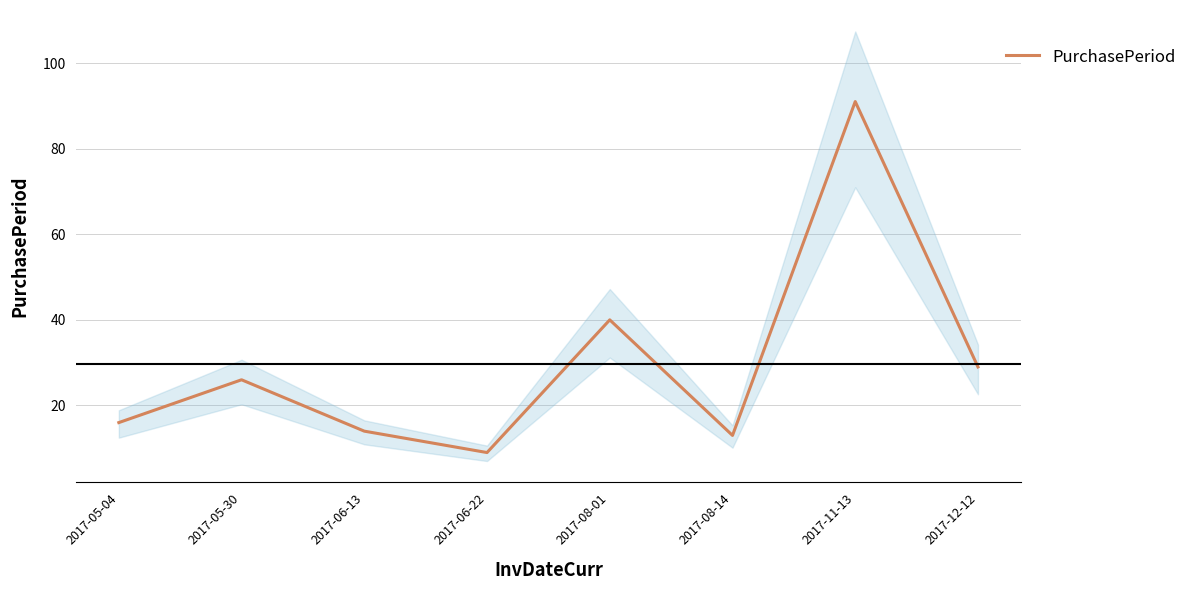

Is it true that the value at 2017-12-12 is 29?

True